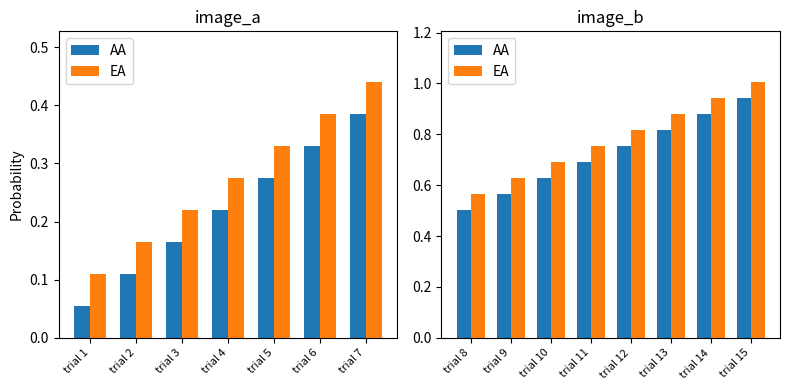

What is the difference between the second highest and second lowest values in the AA series?

0.3